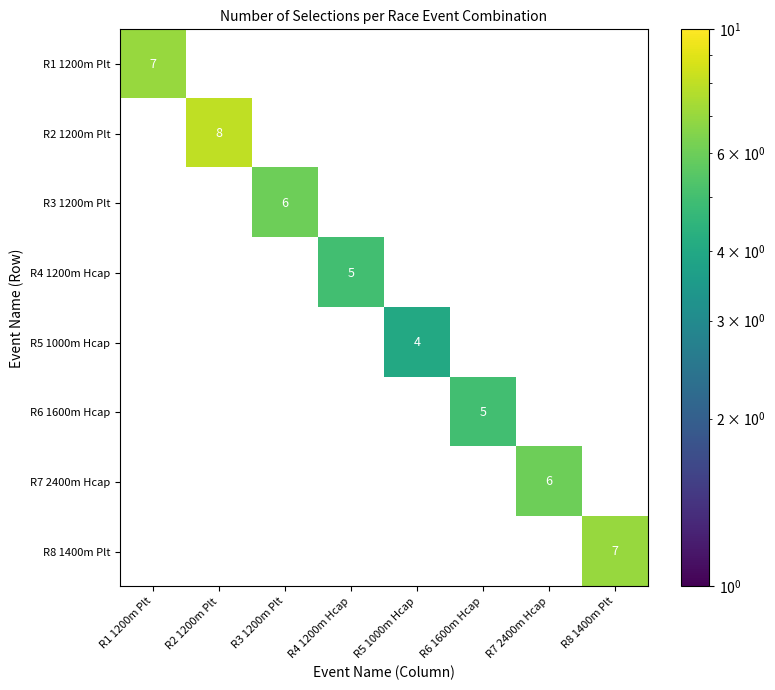

The value of R4 1200m Hcap at R4 1200m Hcap is 5. True or false?

True